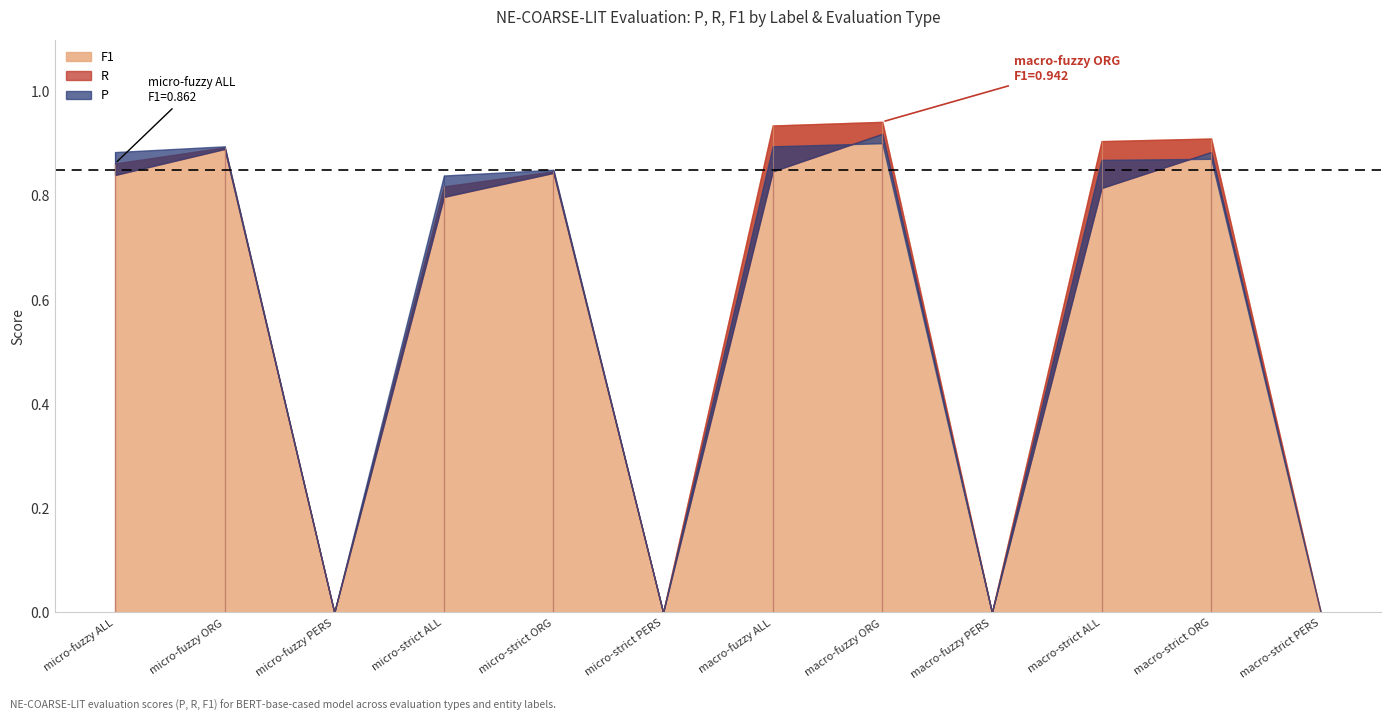

True or false: P and F1 cross at least once.

False